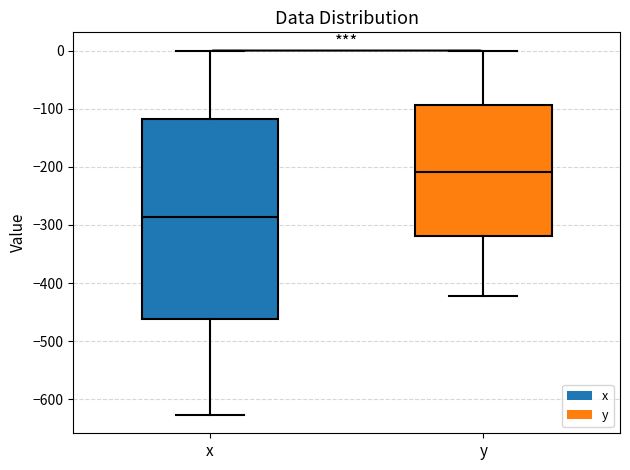

Comparing the boxes themselves (not the whiskers), which one is the tallest?

x